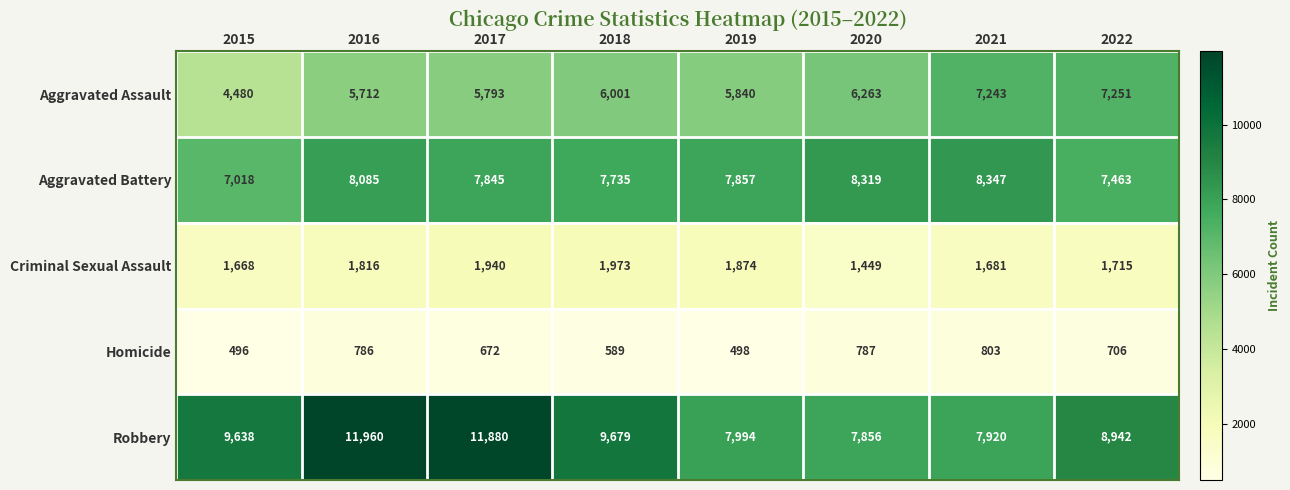

What is the difference between the Criminal Sexual Assault values at 2022 and 2019?

159